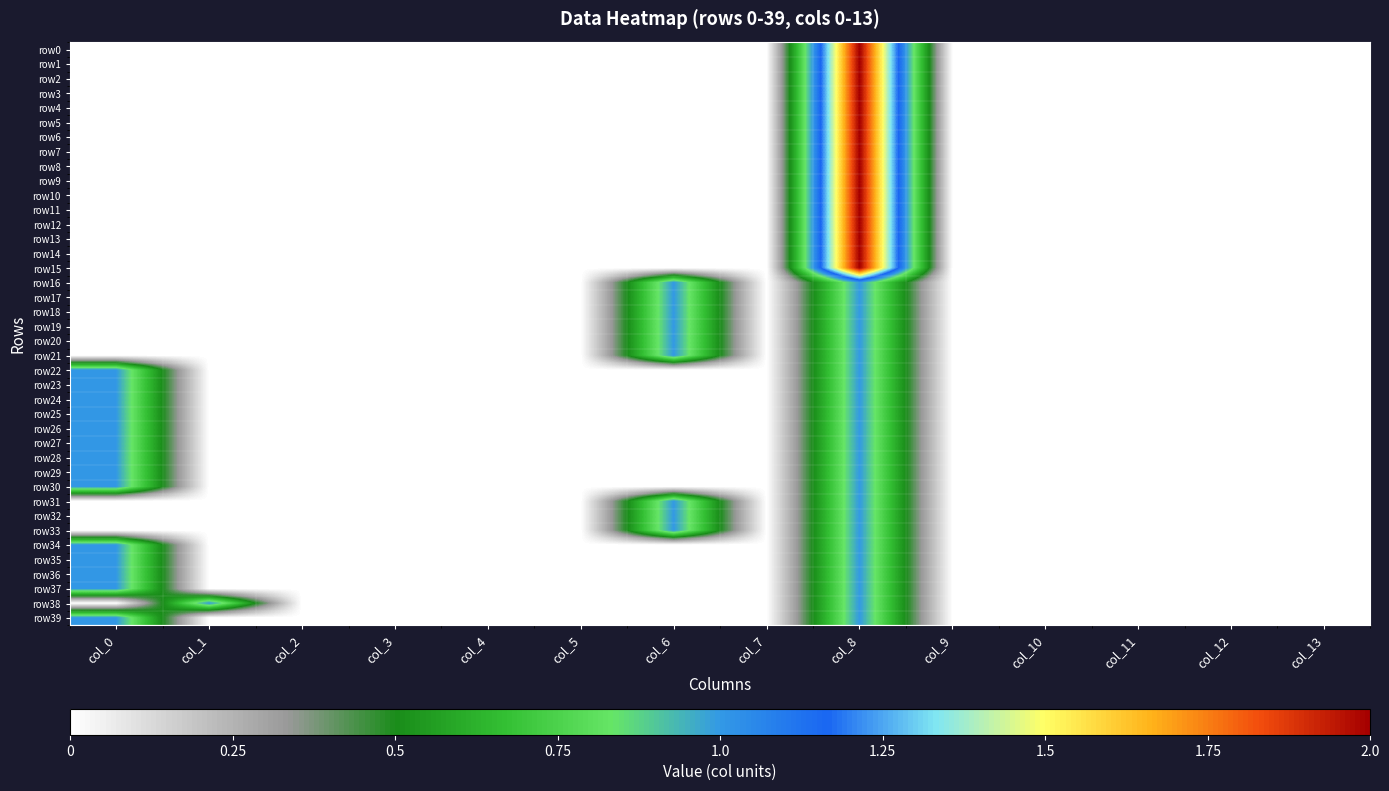

At how many categories does at least one series exceed 1?

1